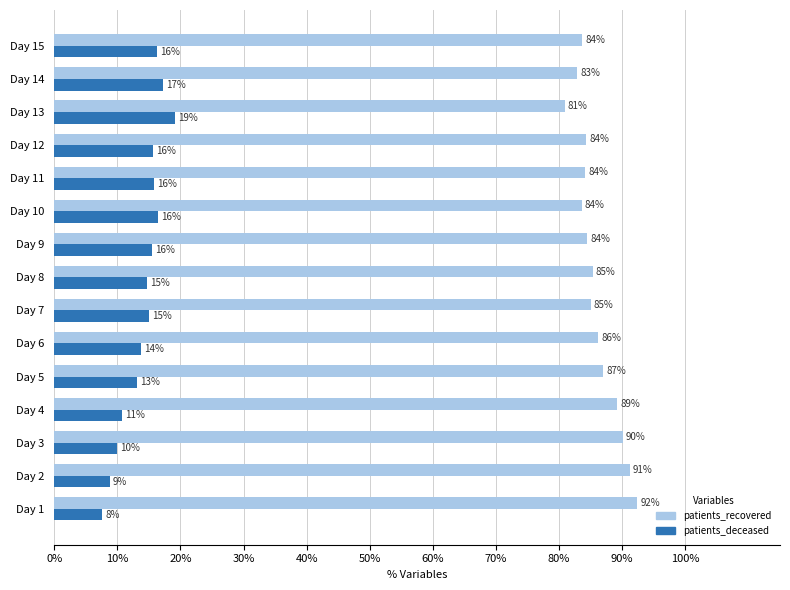

What is the minimum value for patients_recovered?

80.9